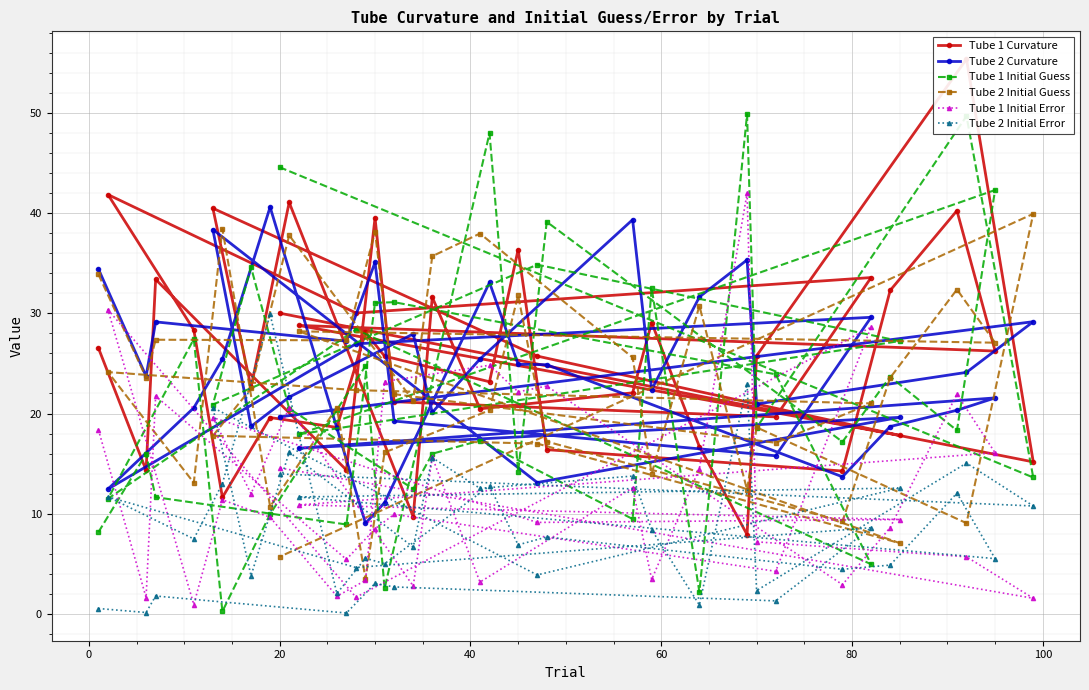

What is the value of the Tube 1 Initial Guess point at the 15th from the left?

28.4